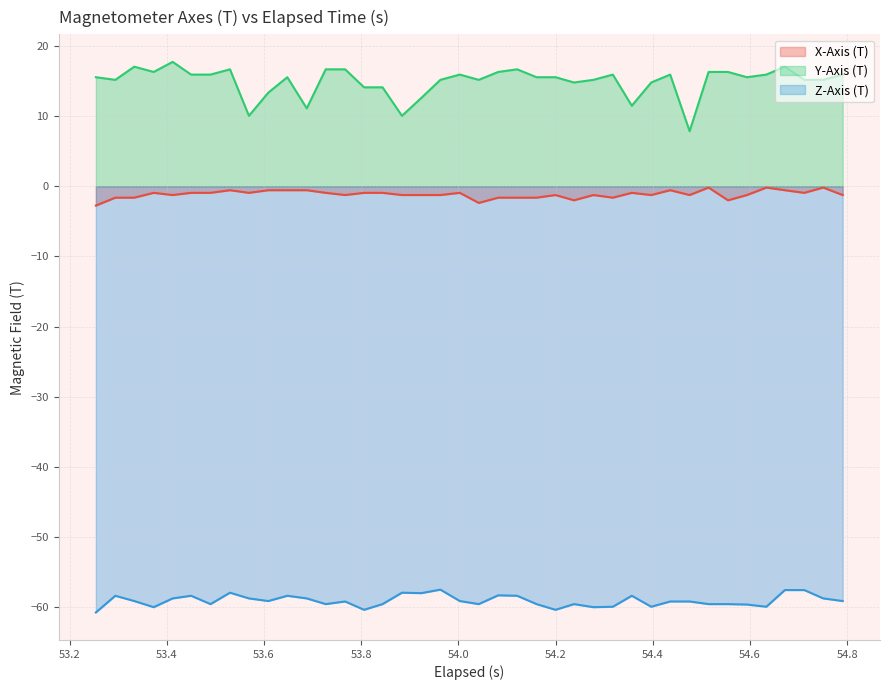

What is the difference between the maximum and minimum values in the Y-Axis (T) series?

9.9